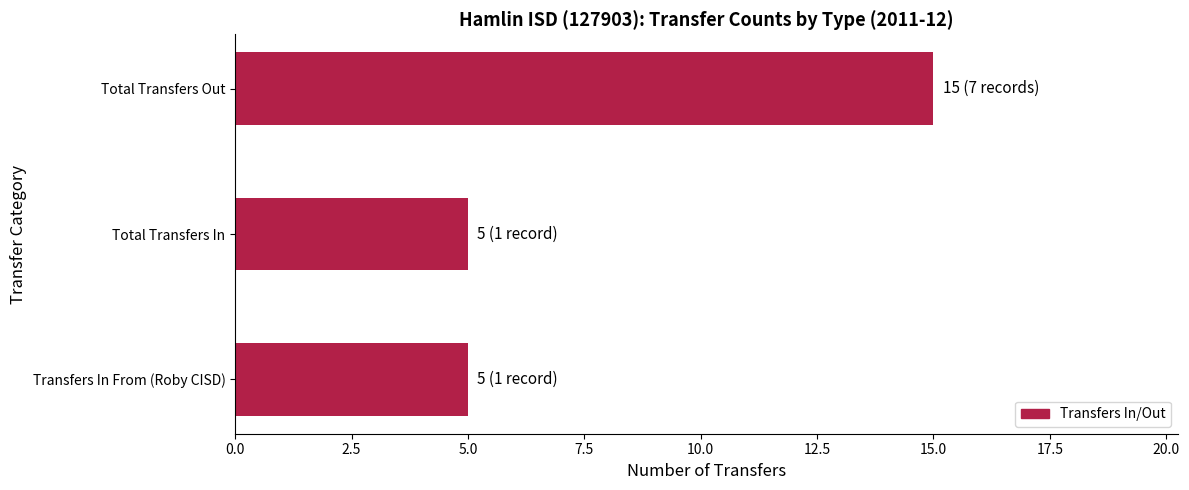

How many bars are there in total?

3